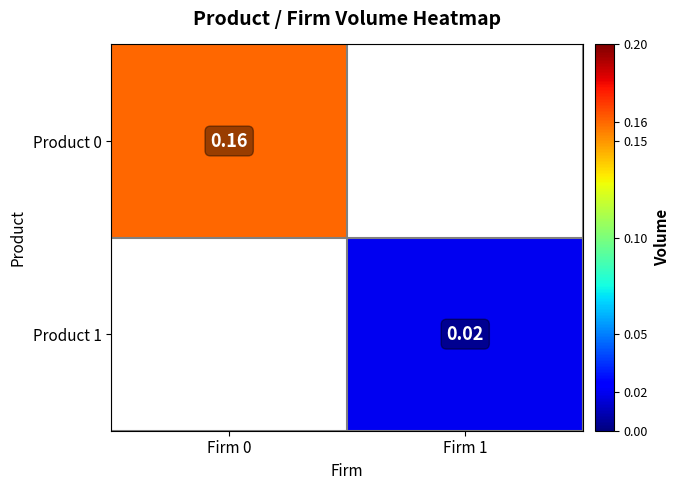

At how many categories does at least one series exceed 0?

2